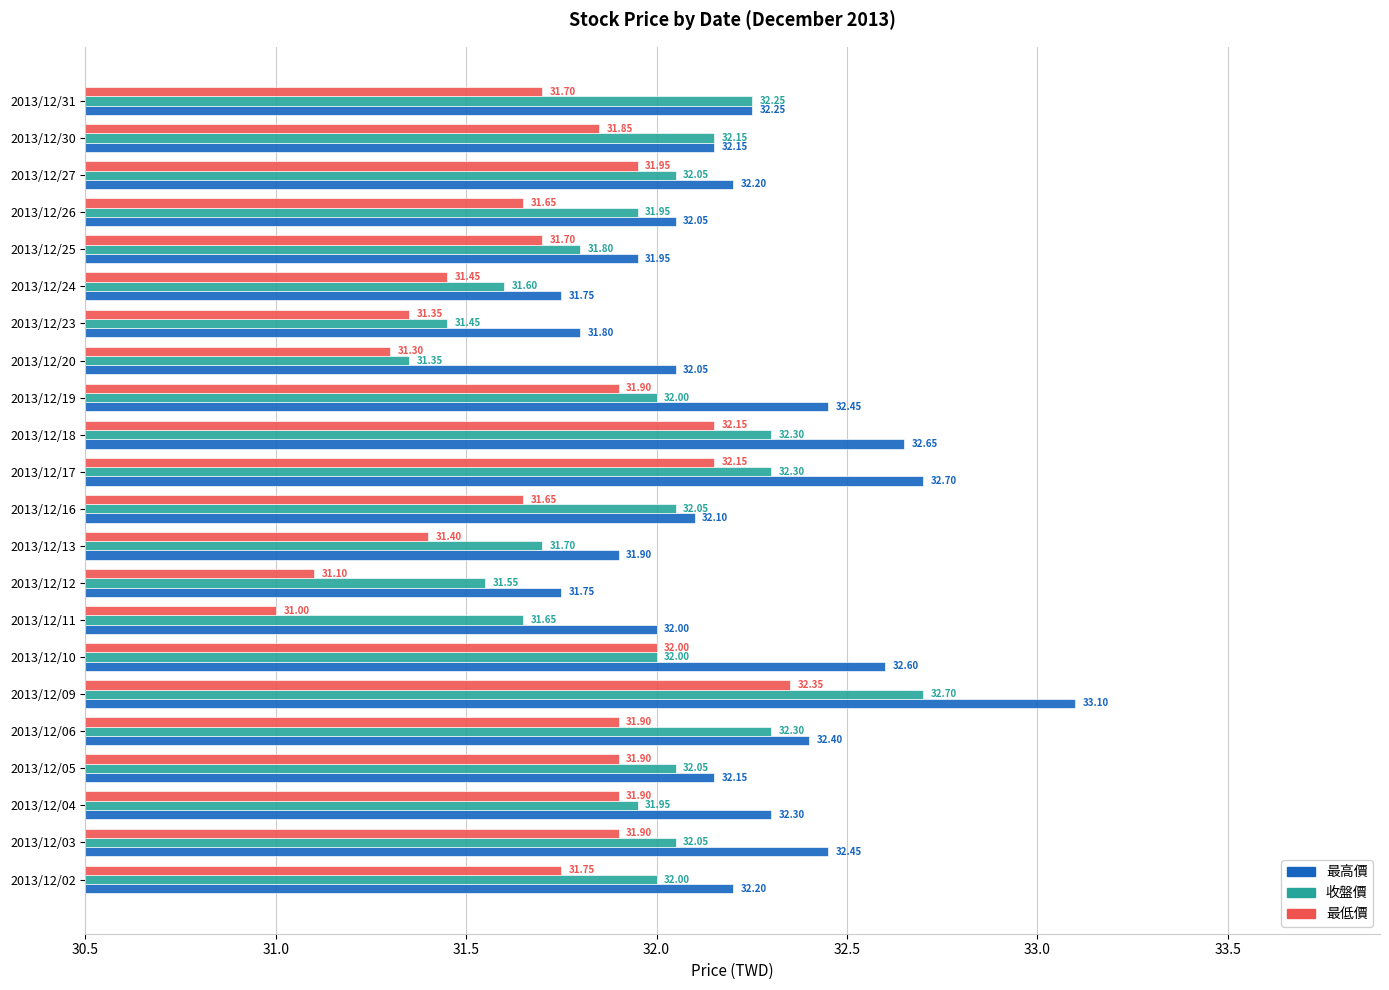

Between 2013/12/04 and 2013/12/17, which series saw the biggest shift?

最高價